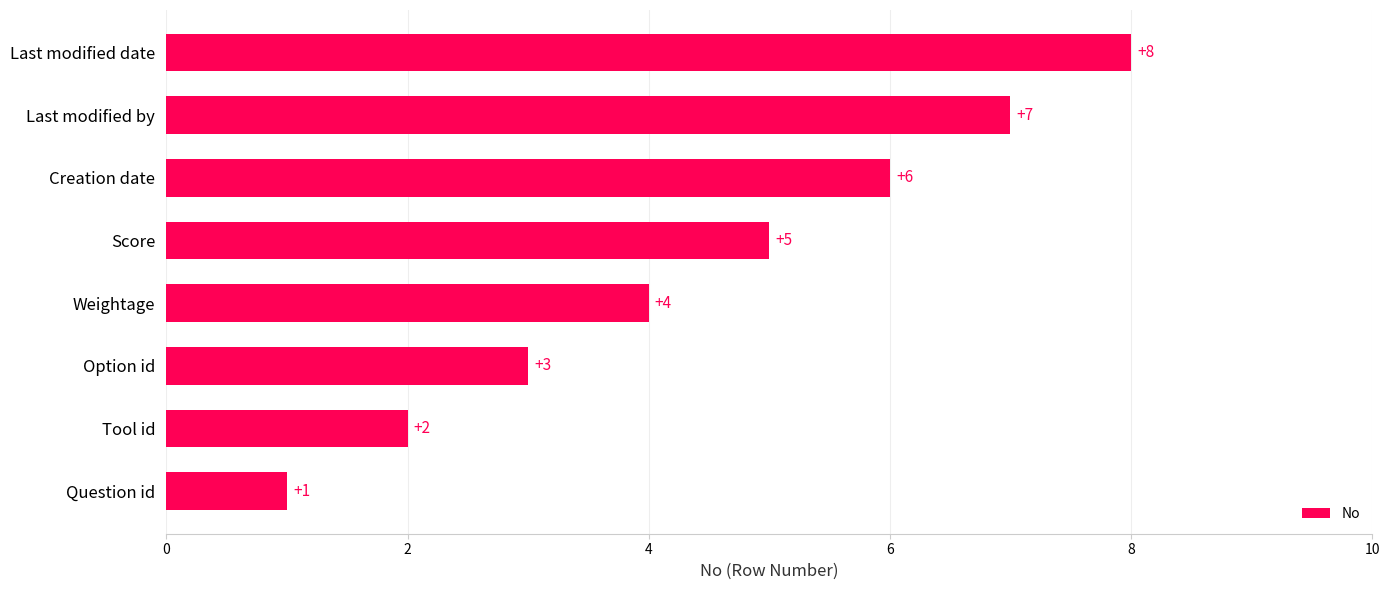

What is the sum of the values at Creation date and Tool id?

8